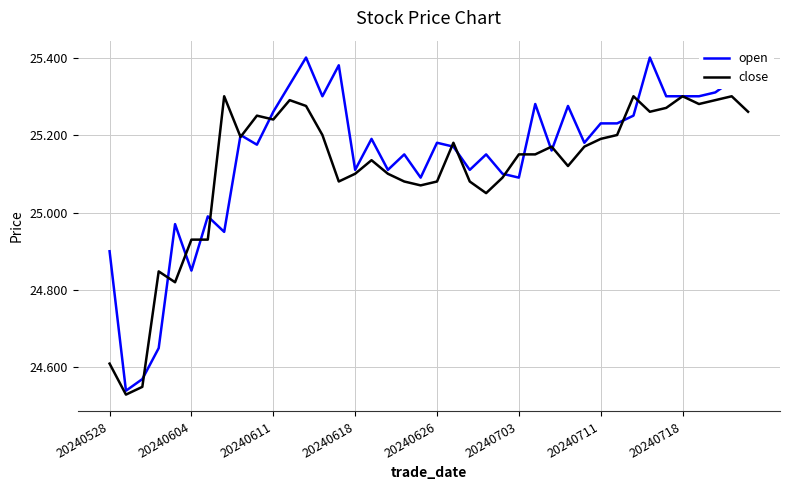

List the series in order of their peak value, highest first.

open, close